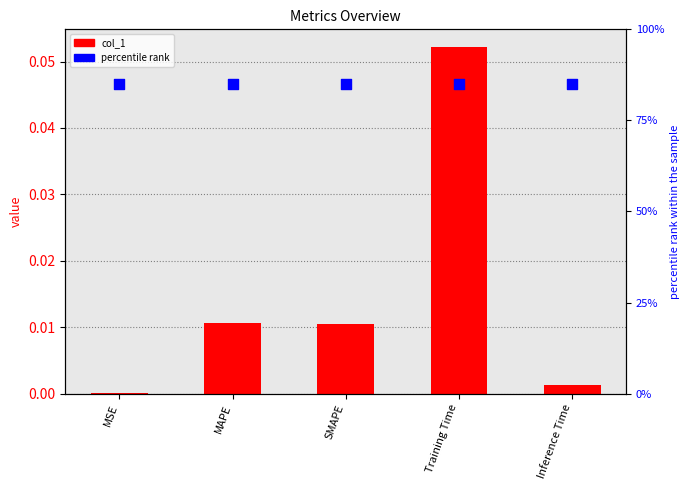

Which series reaches the minimum Y coordinate?

col_1